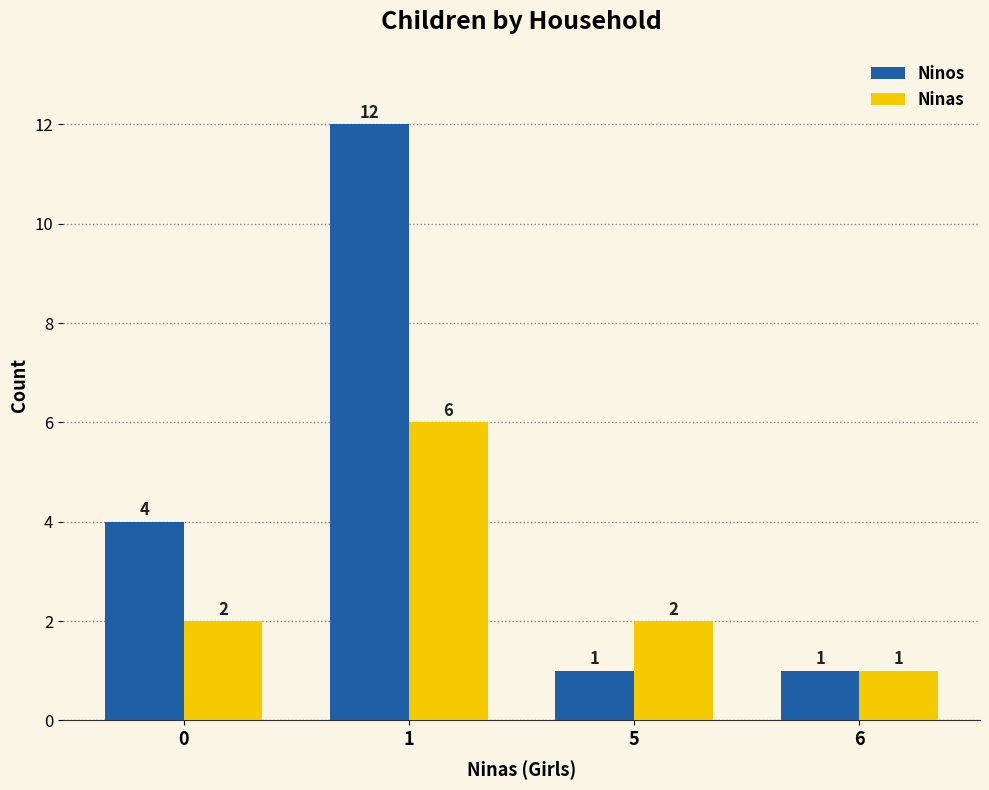

At how many categories does at least one series exceed 7?

1